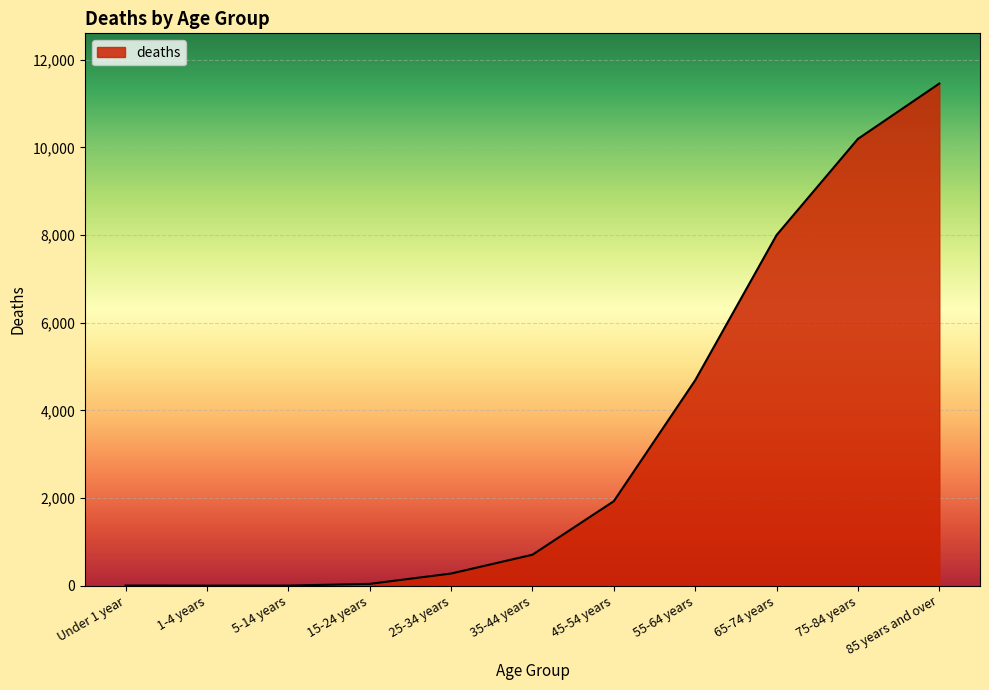

Where is the data nearest to the value 5730?

55-64 years